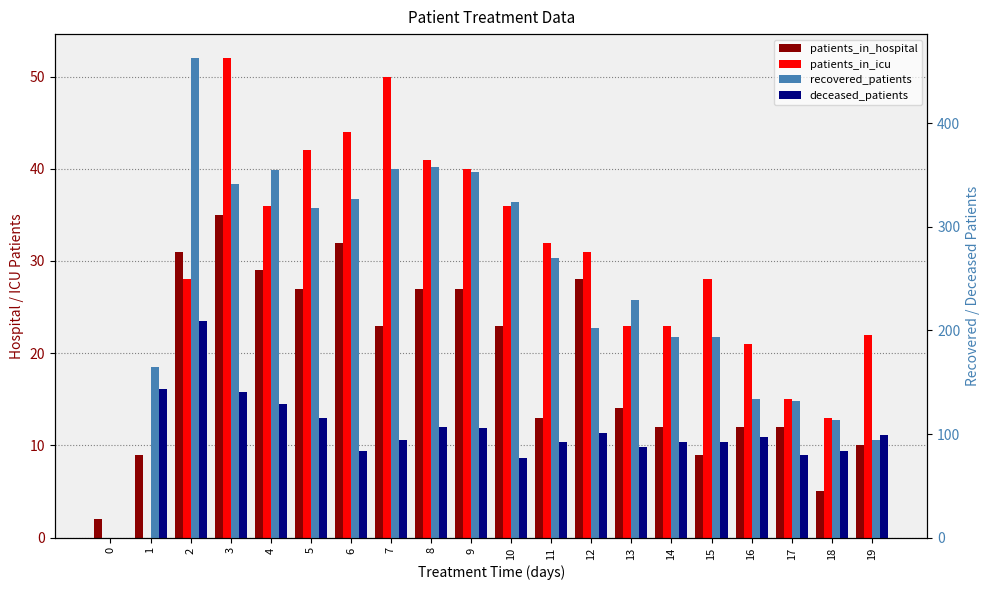

Rank the categories by recovered_patients value from lowest to highest.

0, 19, 18, 17, 16, 1, 14, 15, 12, 13, 11, 5, 10, 6, 3, 9, 4, 7, 8, 2